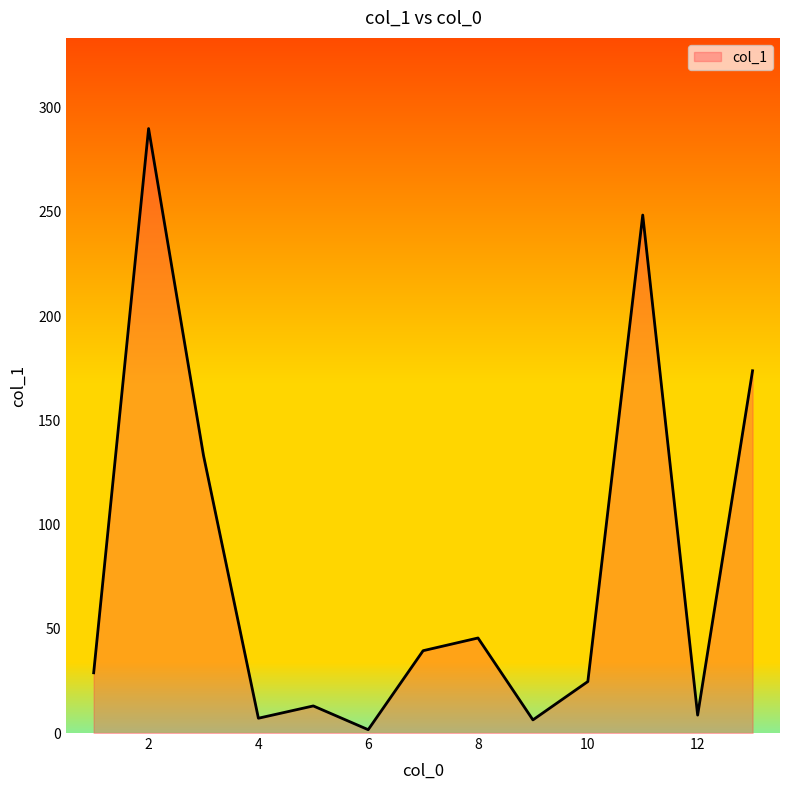

What is the difference between the maximum and minimum values?

288.4